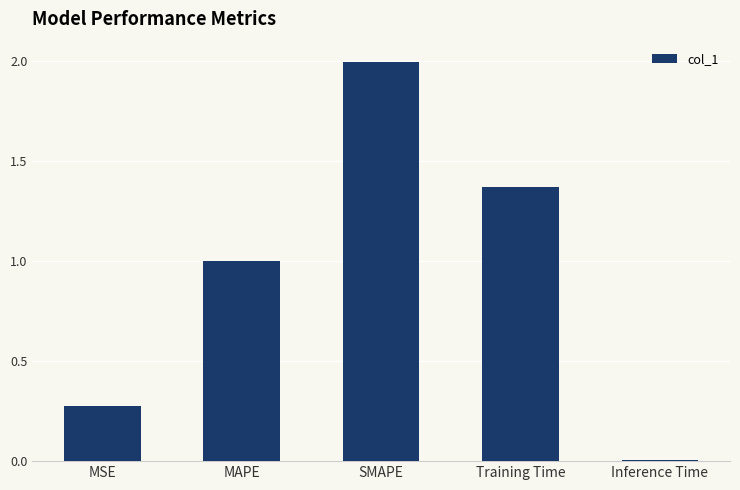

What is the label of the 3rd bar from the right?

SMAPE